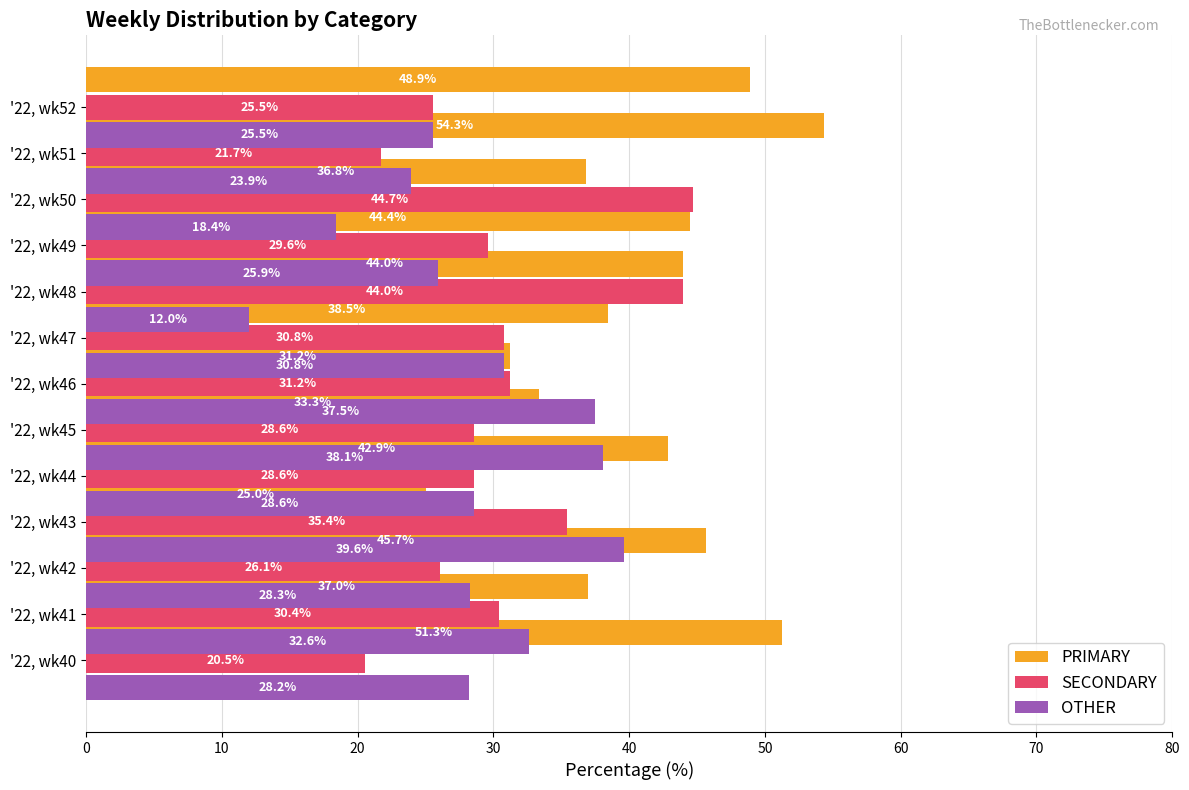

What is the difference between the maximum and second lowest values in the SECONDARY series?

23.0